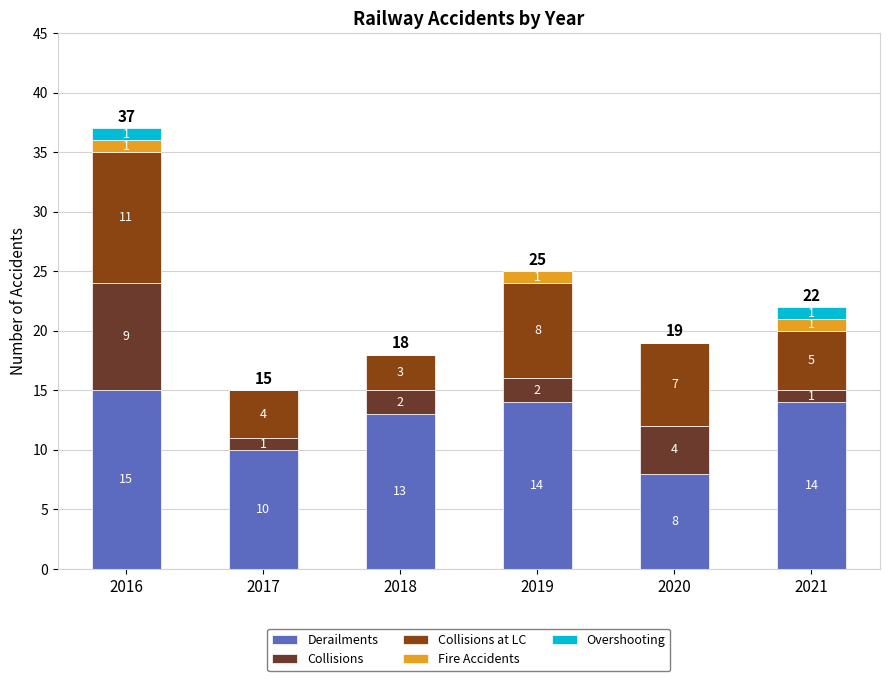

Is it true that Derailments equals 15 at 2016?

True